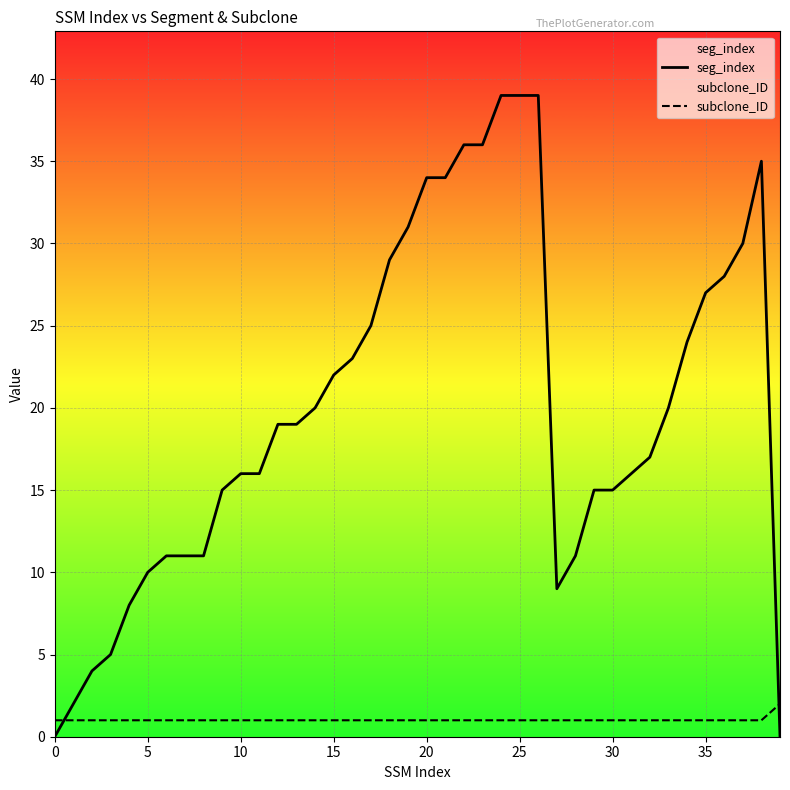

What is the greatest value displayed?

39